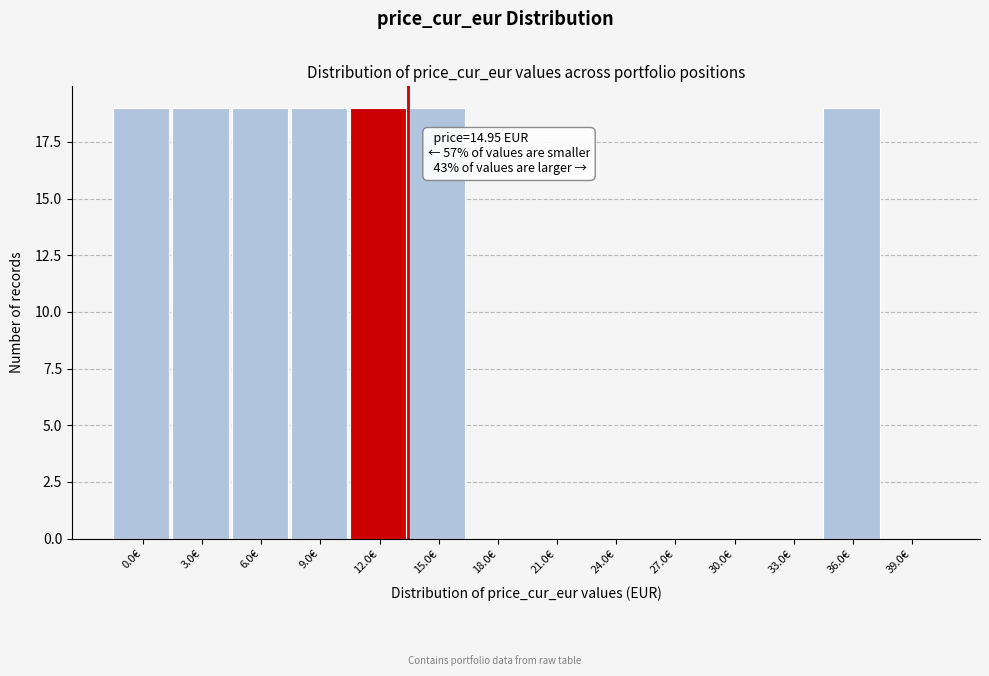

Reading left to right, extract all data points from this chart.

0.0€=19	3.0€=19	6.0€=19	9.0€=19	12.0€=19	15.0€=19	18.0€=0	21.0€=0	24.0€=0	27.0€=0	30.0€=0	33.0€=0	36.0€=19	39.0€=0